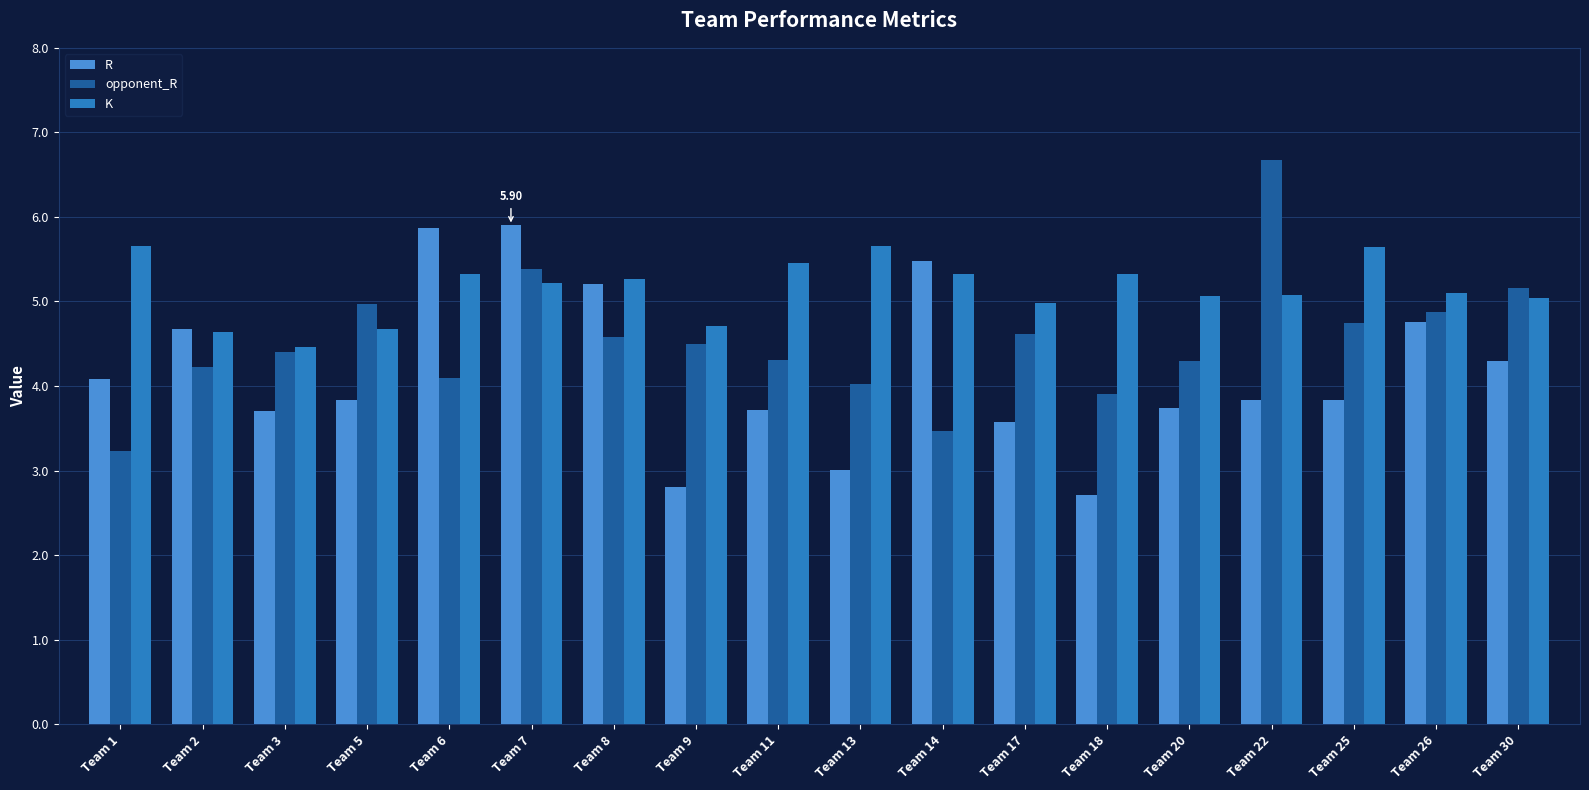

List the series in order of their overall mean, highest first.

K, opponent_R, R